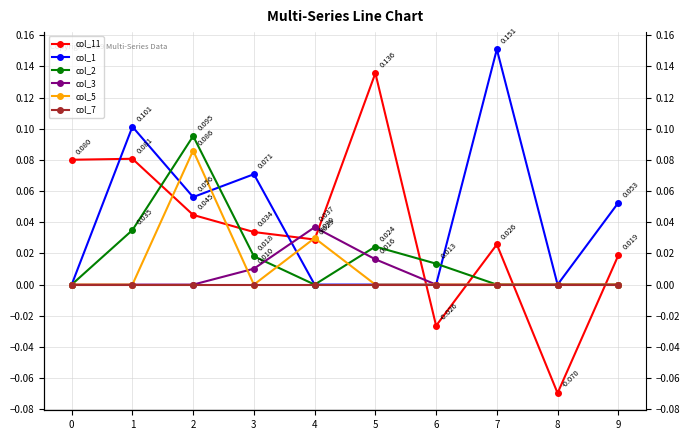

List the labels in order of col_2 value, largest first.

2, 1, 5, 3, 6, 0, 4, 7, 8, 9